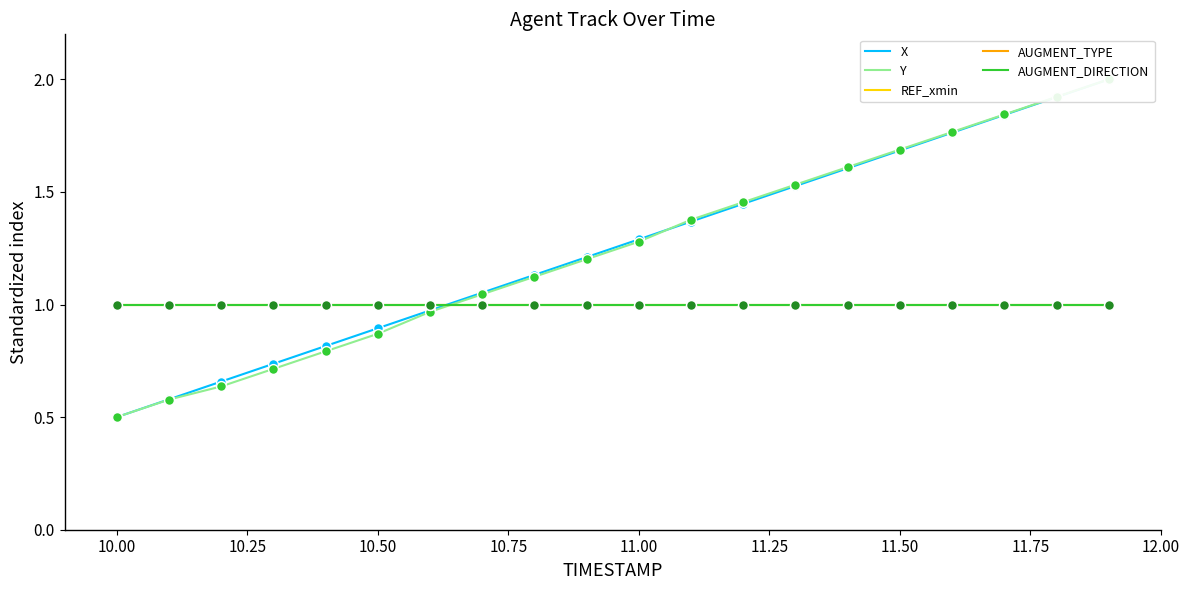

Which series has the largest total across all categories?

X